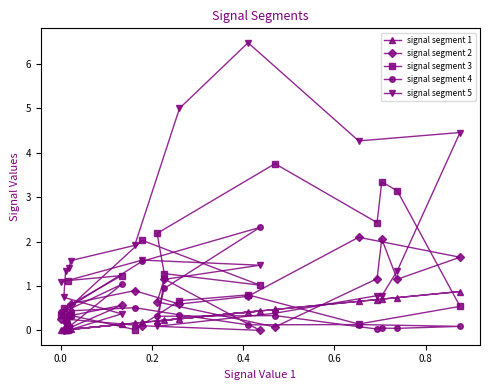

What are all the series names shown in the legend?

signal segment 1, signal segment 2, signal segment 3, signal segment 4, signal segment 5